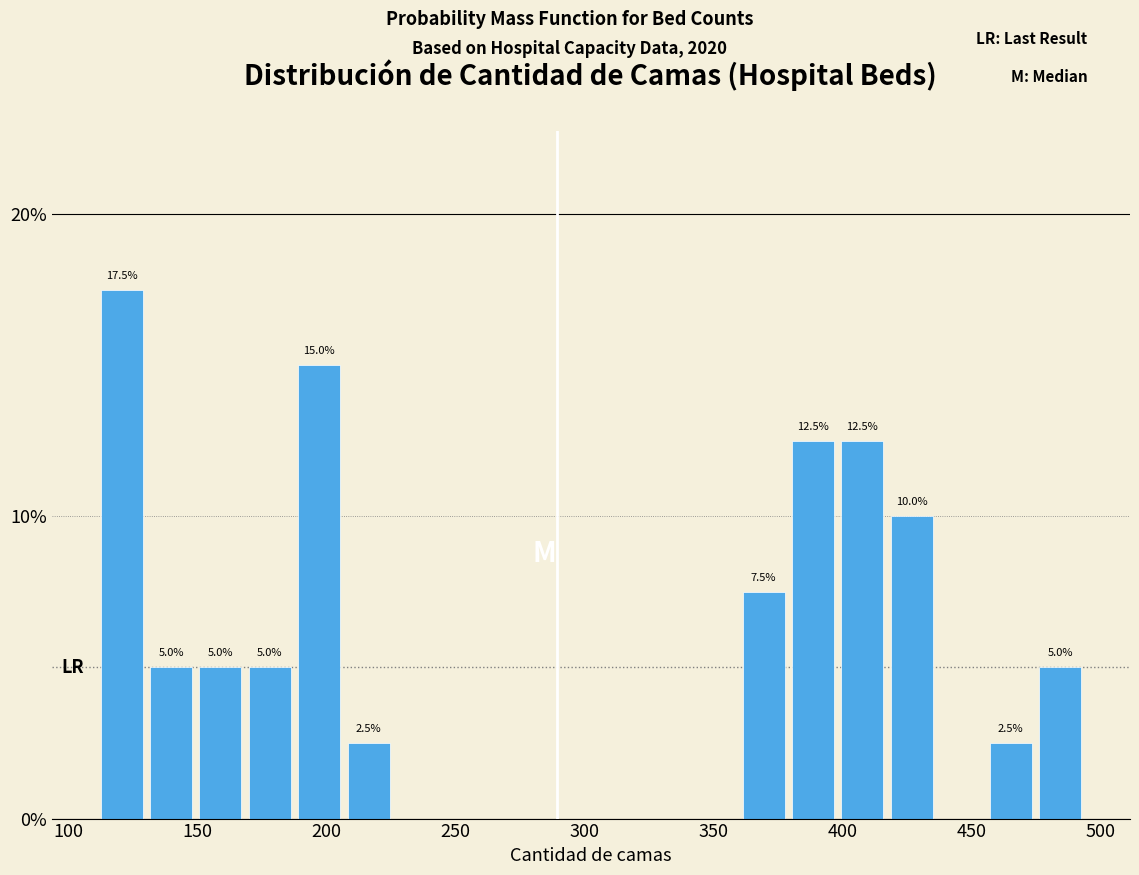

Read against the x-axis, roughly where is the centre of the tallest bar?

120